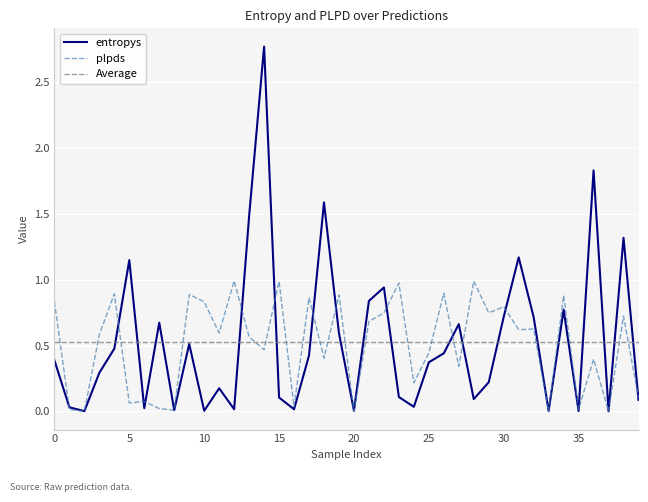

How many interior local valleys does the plpds series have?

15